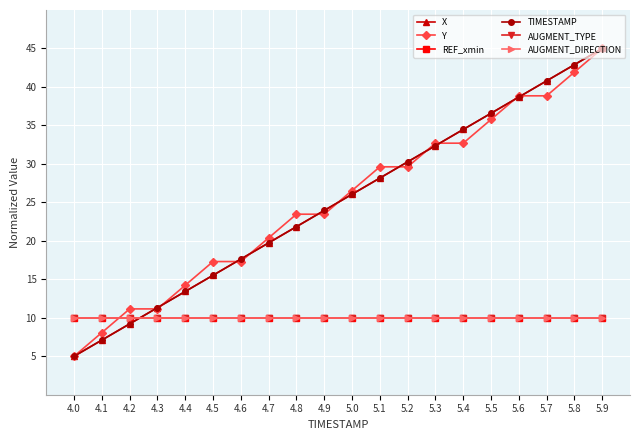

Is the value of AUGMENT_TYPE at 4.6 greater than the value of AUGMENT_DIRECTION at 5.6?

No